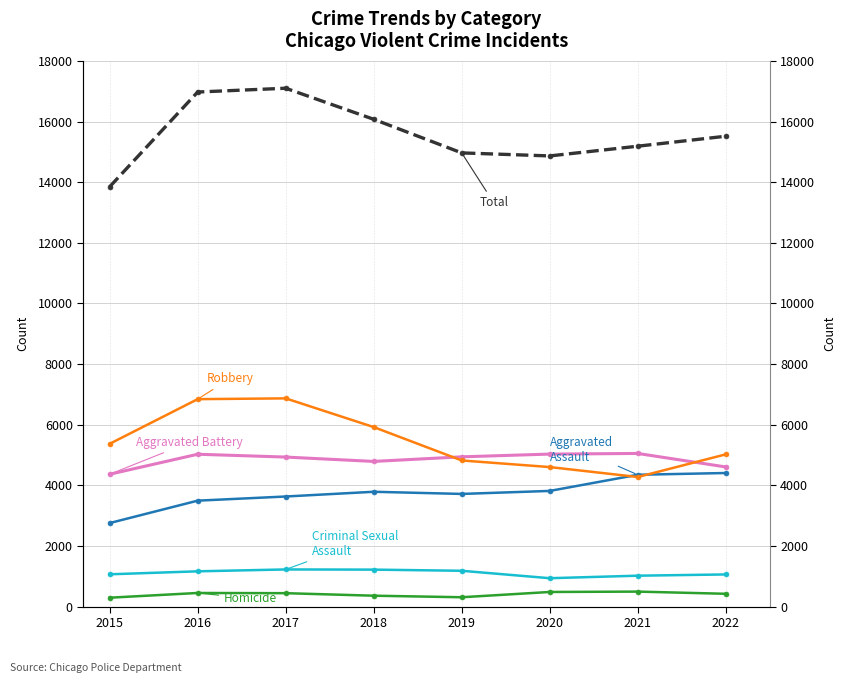

How many distinct data groups are displayed?

6